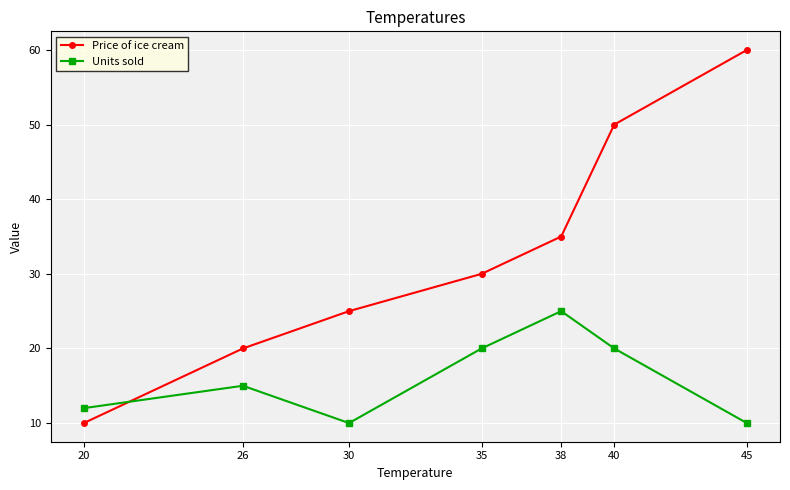

How many times do Units sold and Price of ice cream cross each other?

1